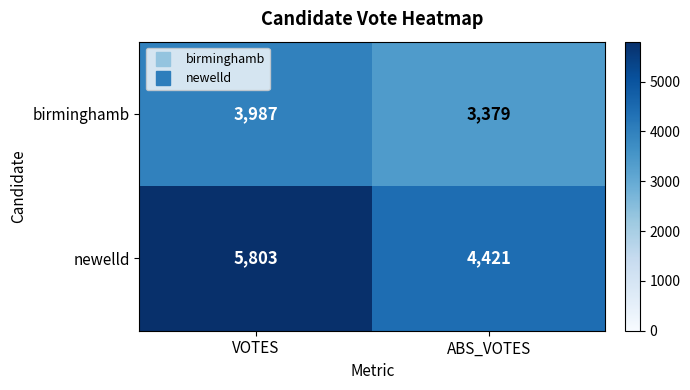

Reading left to right, transcribe all the data shown in this chart.

birminghamb: 3987	3379
newelld: 5803	4421